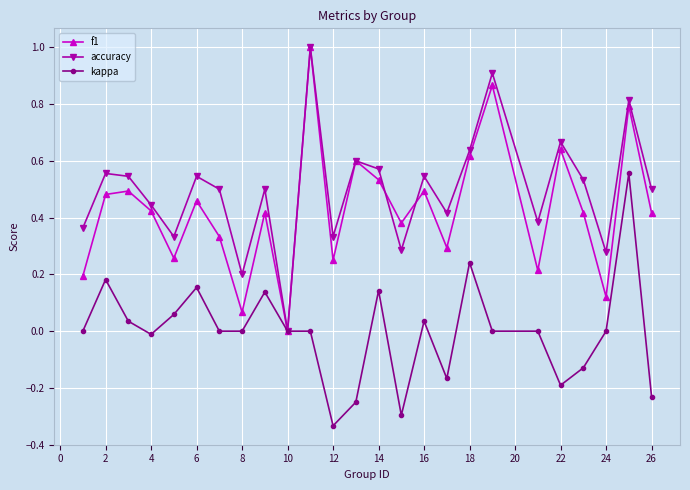

How many interior local valleys does the accuracy series have?

8